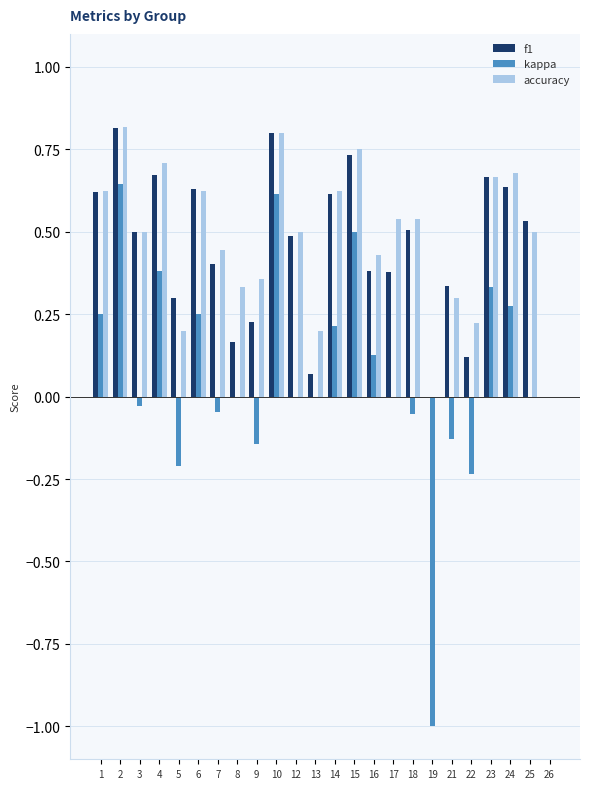

Is the value of accuracy at 6 greater than the value of kappa at 4?

Yes